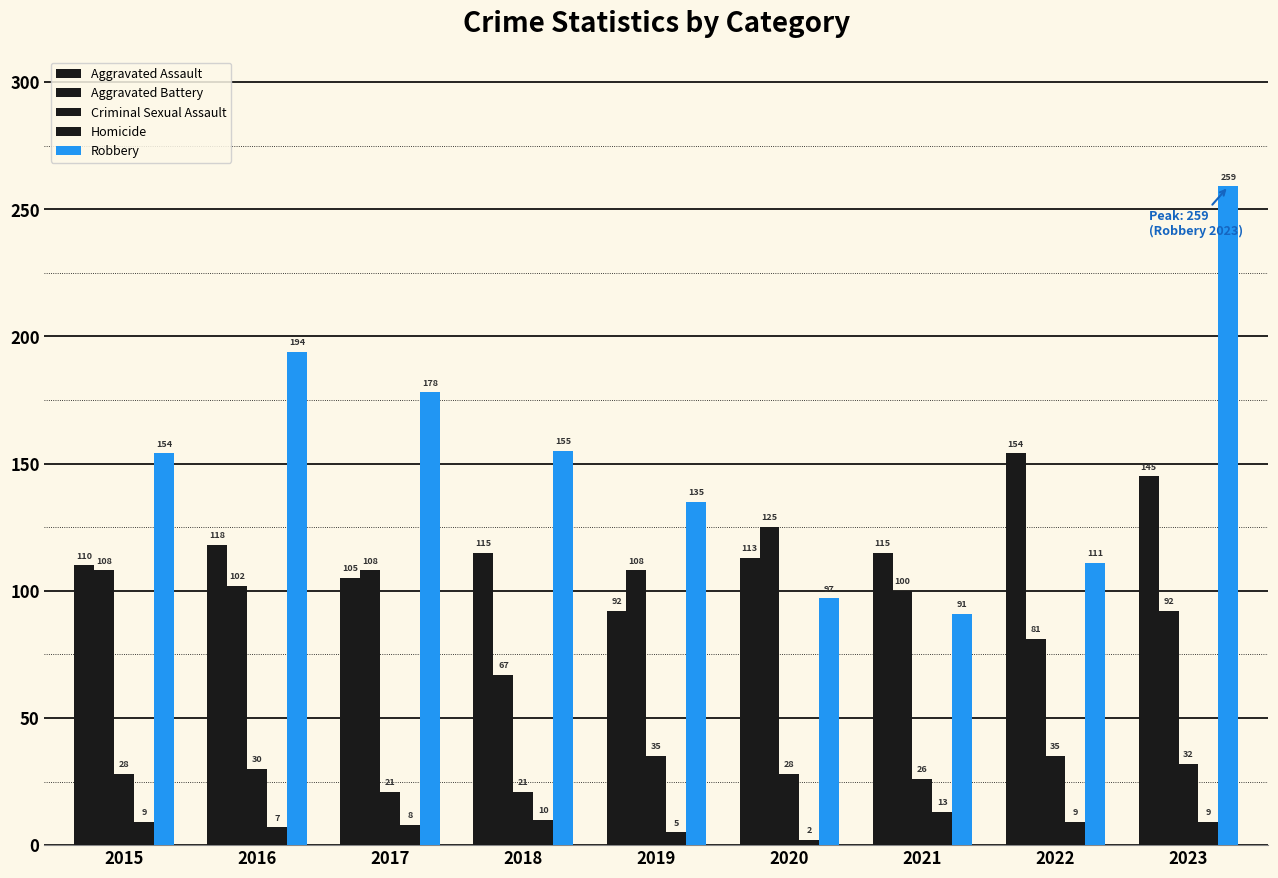

What is the value of the Criminal Sexual Assault bar at the 7th from the left?

26